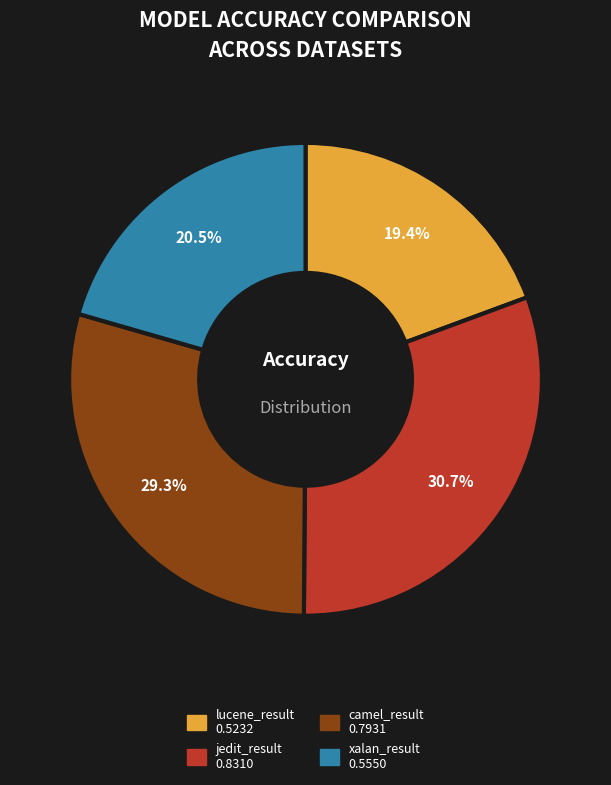

Does any single category account for the majority?

No